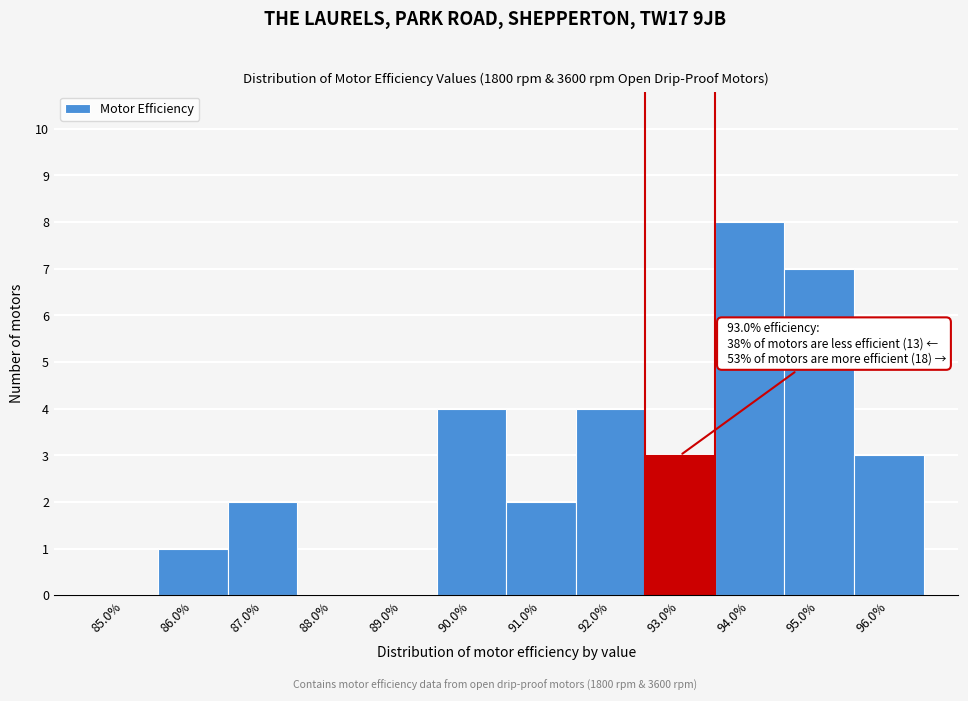

Over which range of the x-axis is the bar tallest?

93.5 to 94.5